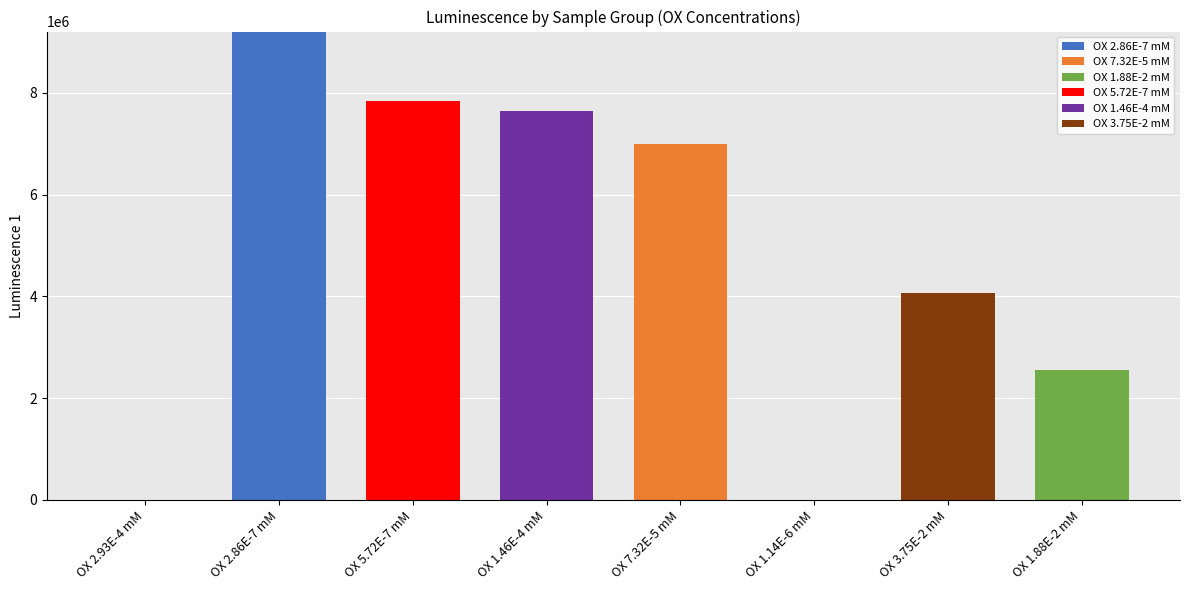

Which category has the highest value in the OX 2.86E-7 mM series?

OX 2.86E-7 mM